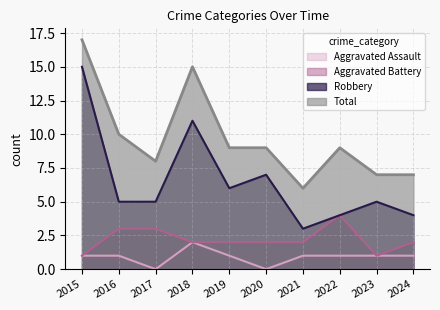

Between 2017 and 2021, which series saw the biggest shift?

Robbery